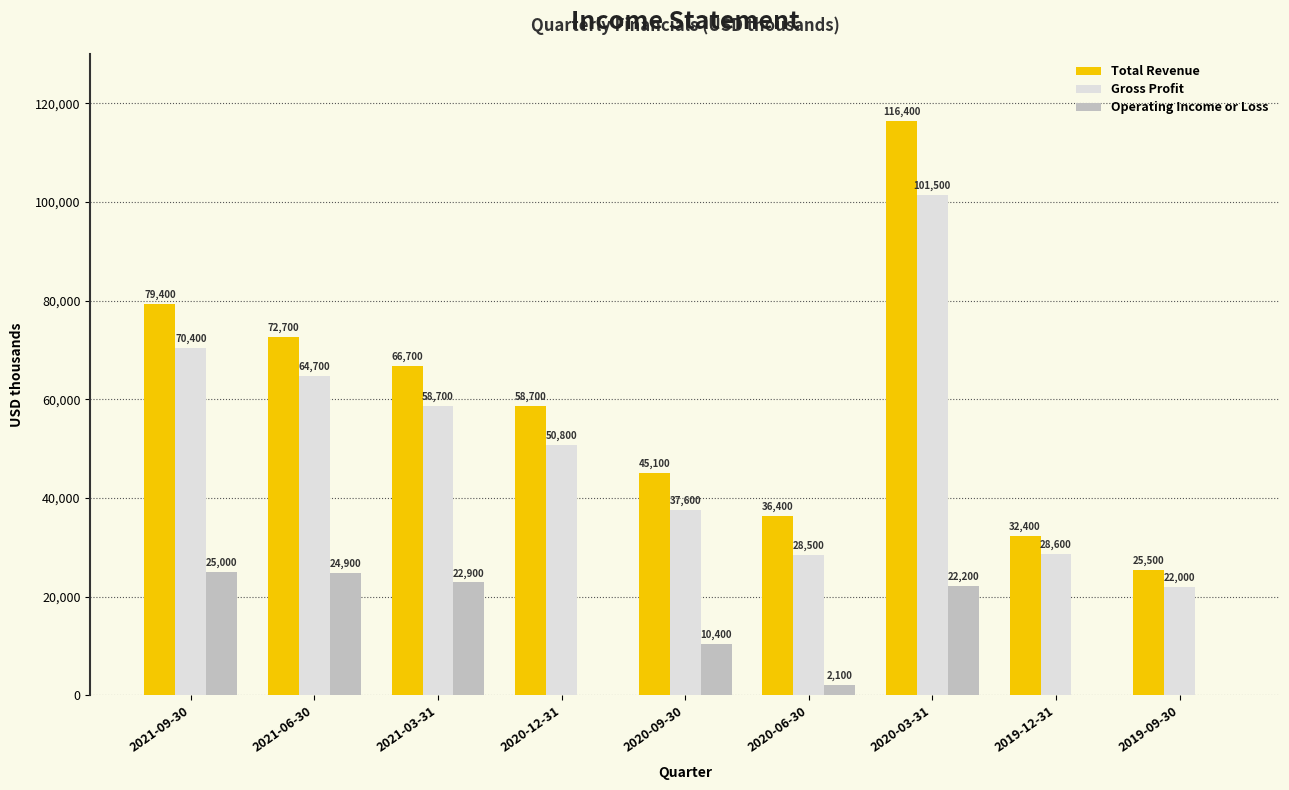

Reading left to right, list all the values displayed in this chart.

Total Revenue: 2021-09-30=79400	2021-06-30=72700	2021-03-31=66700	2020-12-31=58700	2020-09-30=45100	2020-06-30=36400	2020-03-31=116400	2019-12-31=32400	2019-09-30=25500
Gross Profit: 2021-09-30=70400	2021-06-30=64700	2021-03-31=58700	2020-12-31=50800	2020-09-30=37600	2020-06-30=28500	2020-03-31=101500	2019-12-31=28600	2019-09-30=22000
Operating Income or Loss: 2021-09-30=25000	2021-06-30=24900	2021-03-31=22900	2020-12-31=0	2020-09-30=10400	2020-06-30=2100	2020-03-31=22200	2019-12-31=0	2019-09-30=0